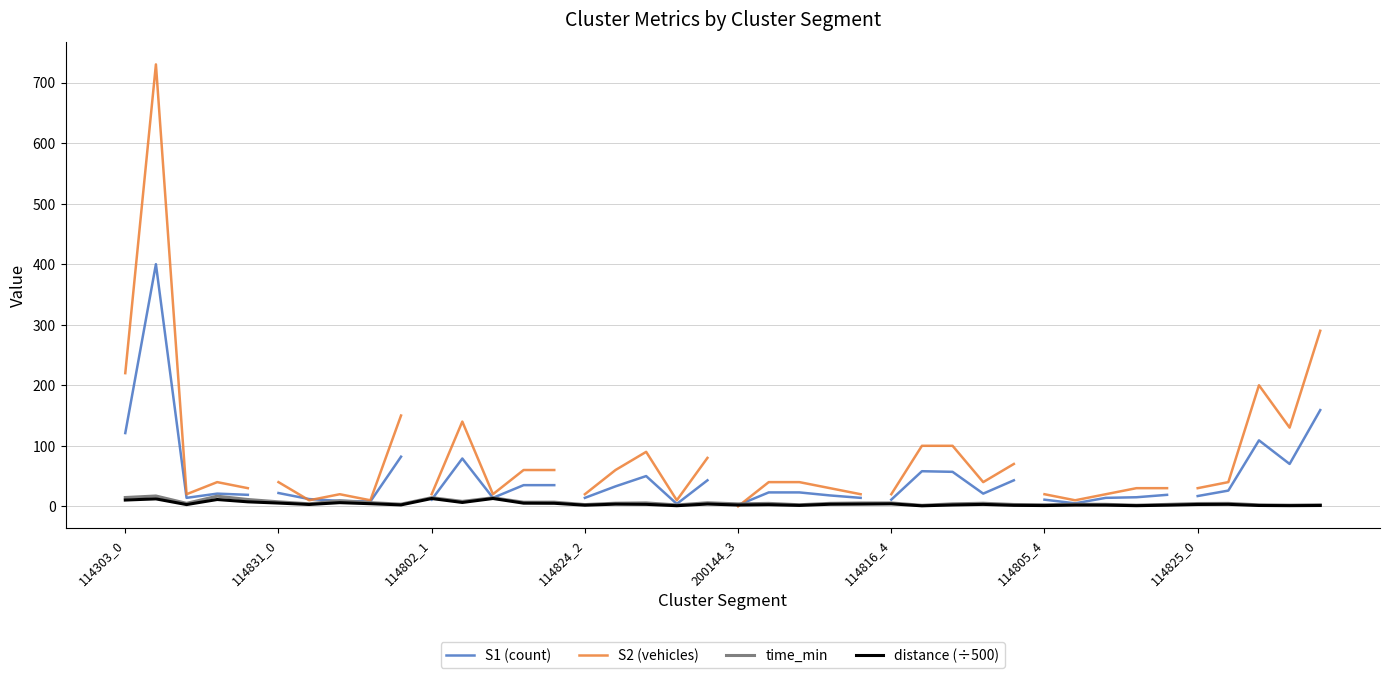

Does the chart display data point markers on the line(s)?

No